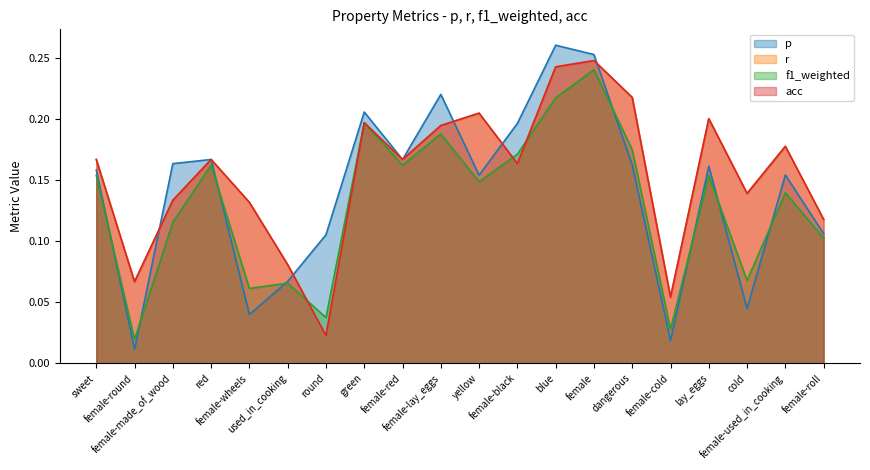

What is the value of the p point at the 1st from the left?

0.2